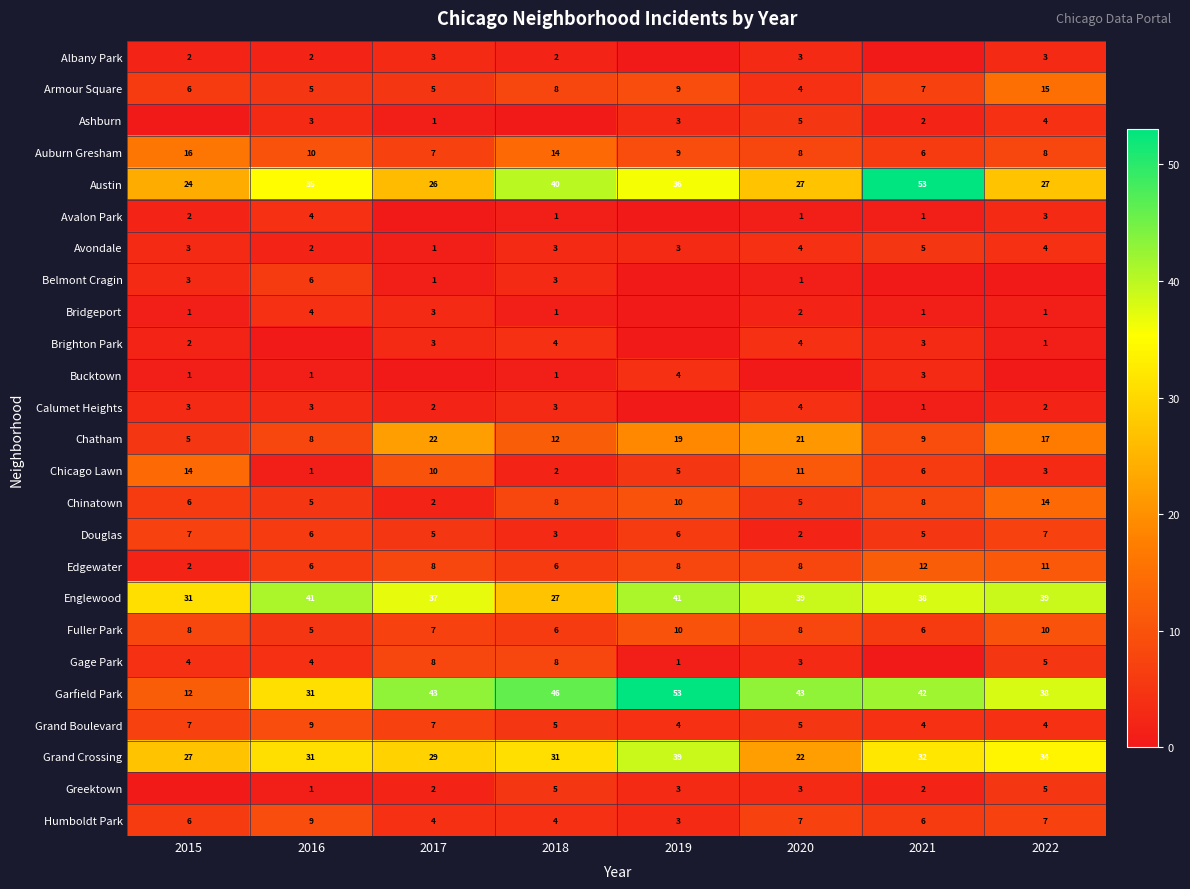

At how many categories does at least one series exceed 33?

7